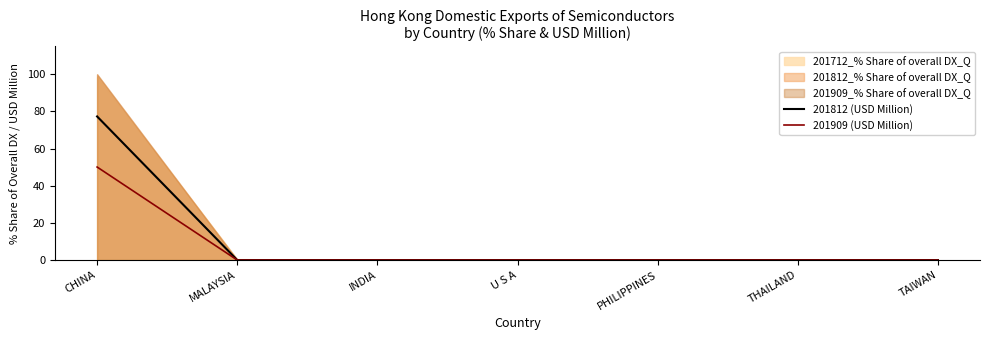

Which category has the highest value in the 201909 (USD Million) series?

CHINA